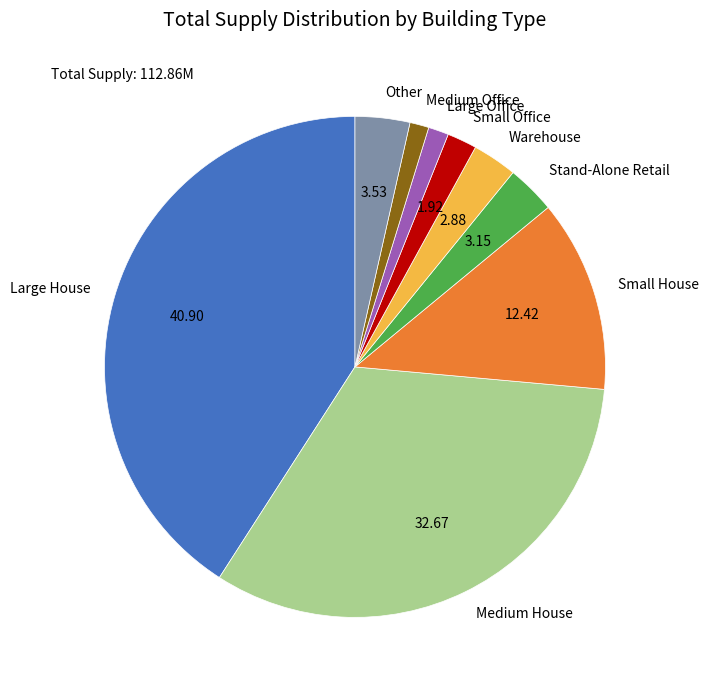

How many slices are in this pie chart?

9